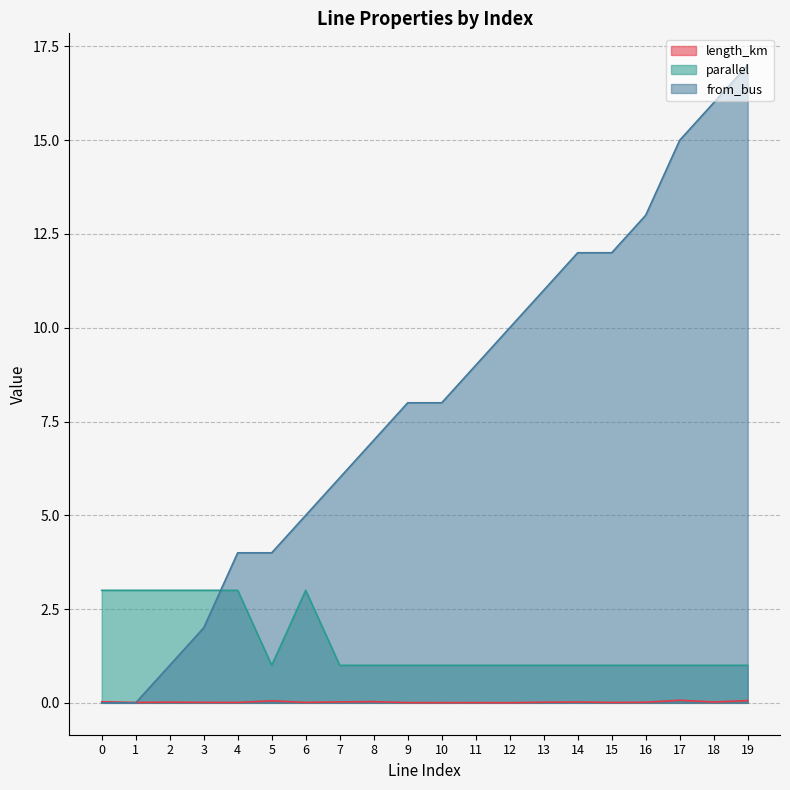

What is the value of the from_bus point at the 20th from the left?

17.0